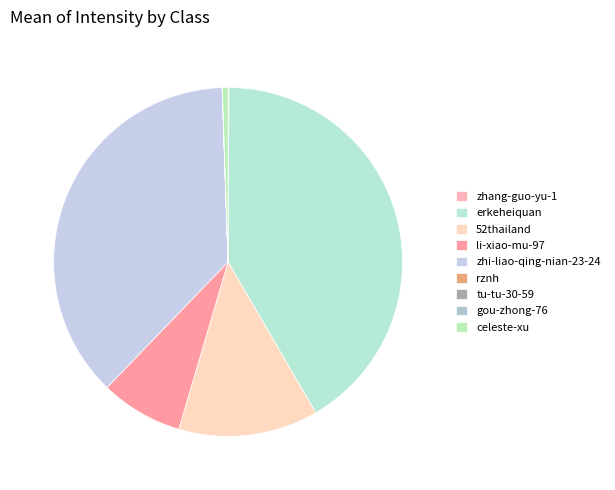

Count the number of slices in the pie.

9